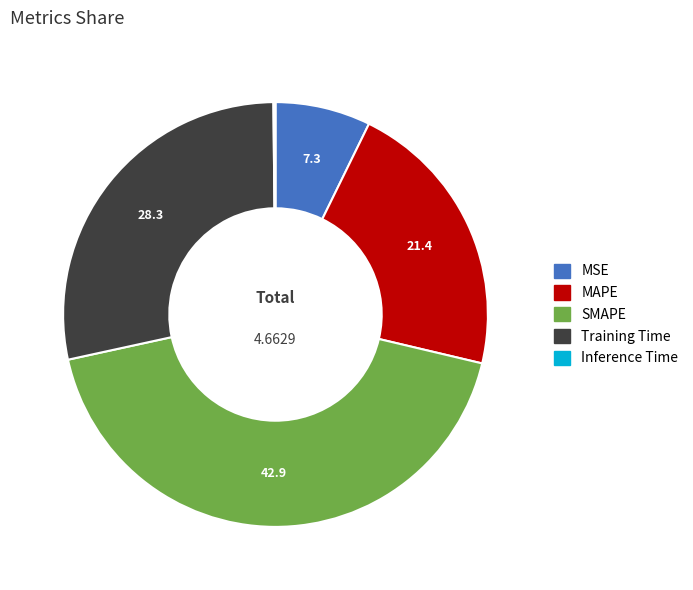

True or false: Training Time accounts for 20% of the total.

False